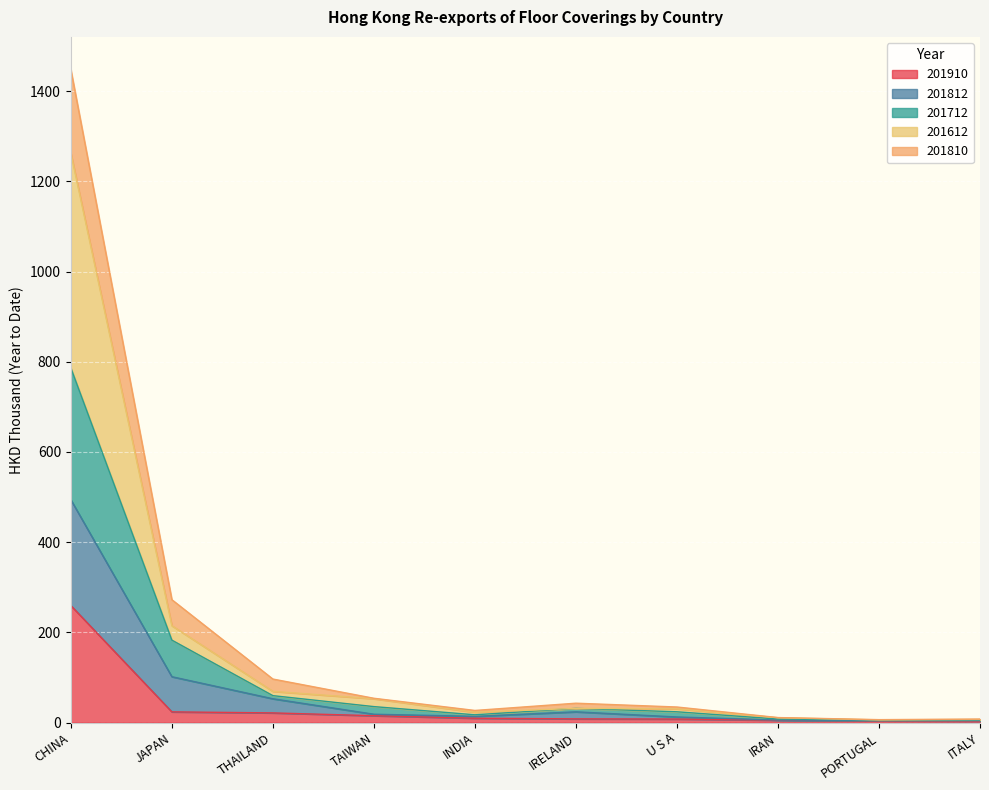

At which category is the sum across all series the highest?

CHINA